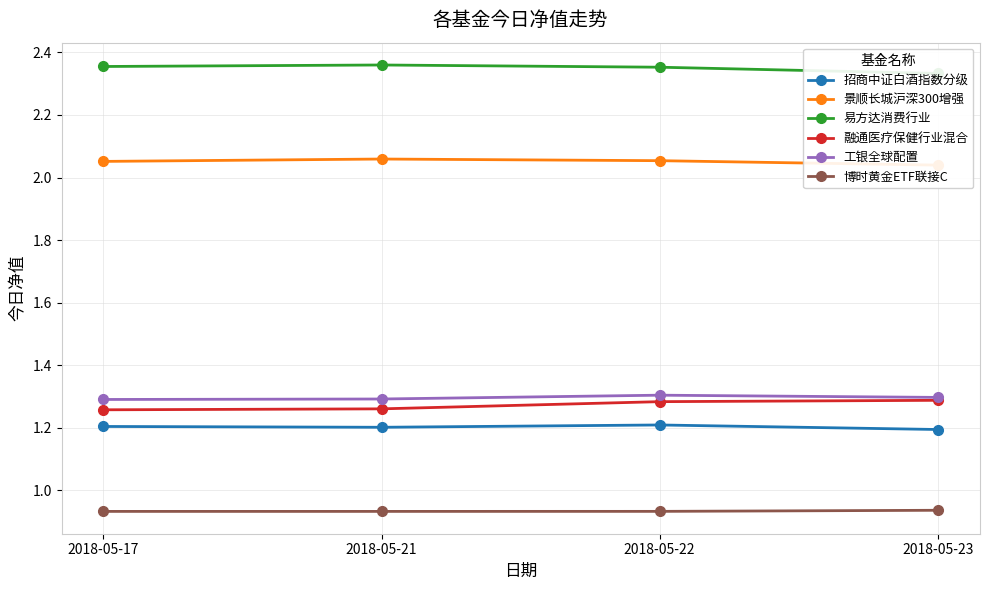

List the series in order of their peak value, highest first.

易方达消费行业, 景顺长城沪深300增强, 工银全球配置, 融通医疗保健行业混合, 招商中证白酒指数分级, 博时黄金ETF联接C